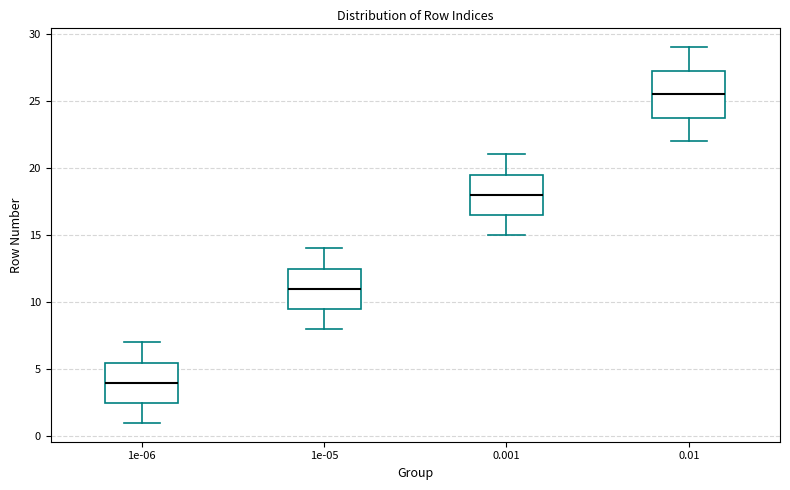

Where does the median line of the box at x = 0.001 sit on the y-axis? The values are not printed on the chart, so give them approximately, as read against the axis.

18.0